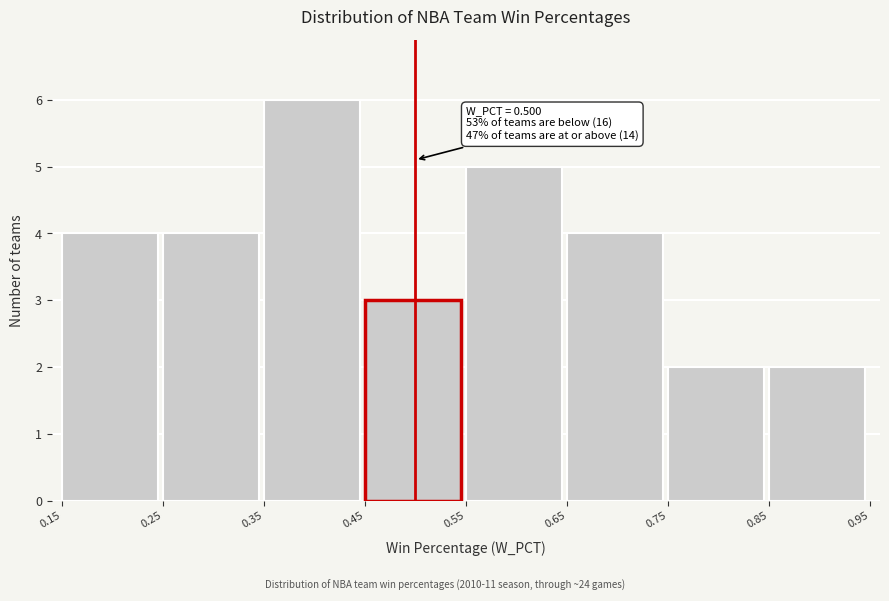

Which range on the x-axis has the tallest bar?

0.35 to 0.45